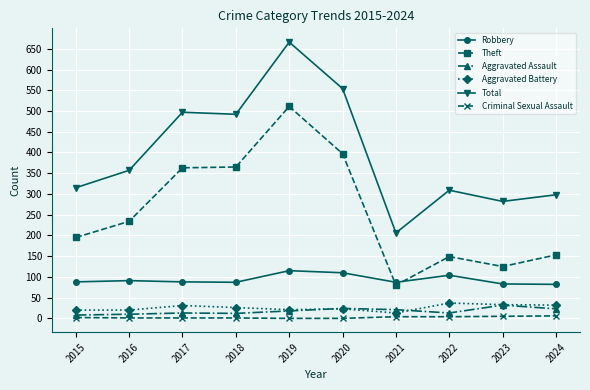

What is the approximate value of Theft at 2022, to the nearest 50?

150